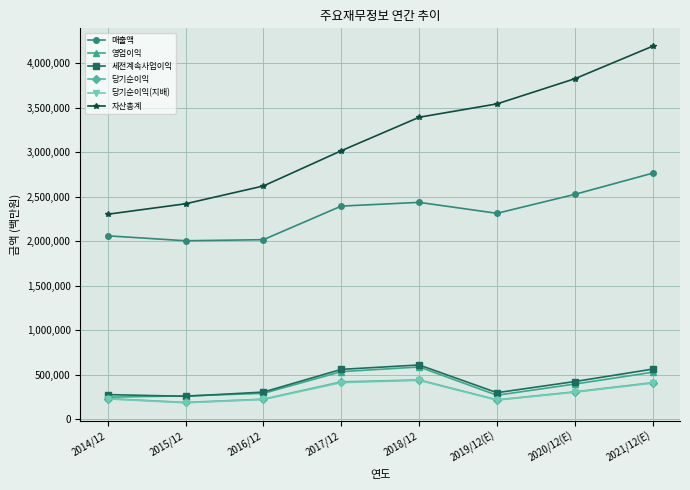

True or false: 자산총계 has a value of 1018047 at 2015/12.

False